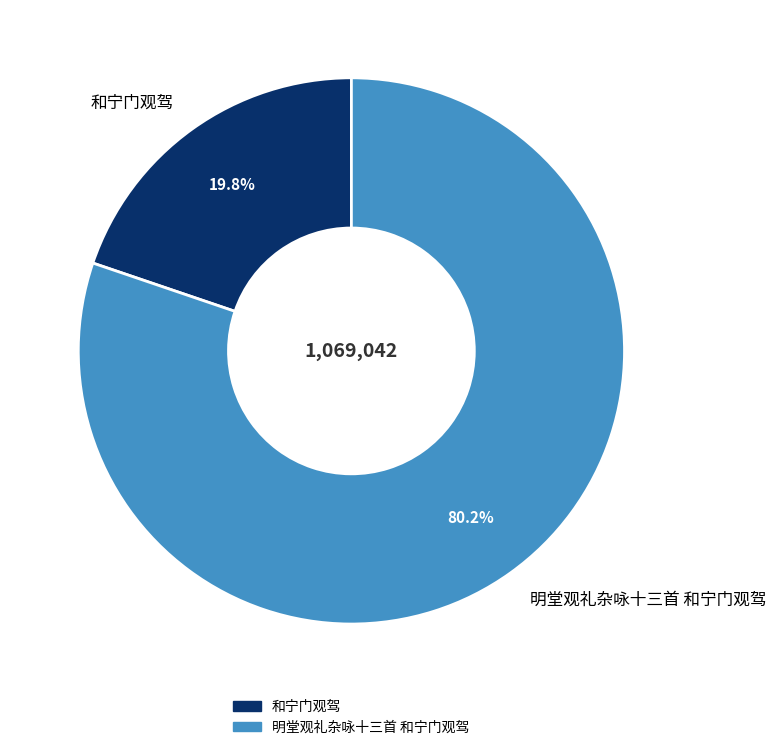

What percentage is the 明堂观礼杂咏十三首 和宁门观驾 slice, to the nearest percent?

80%